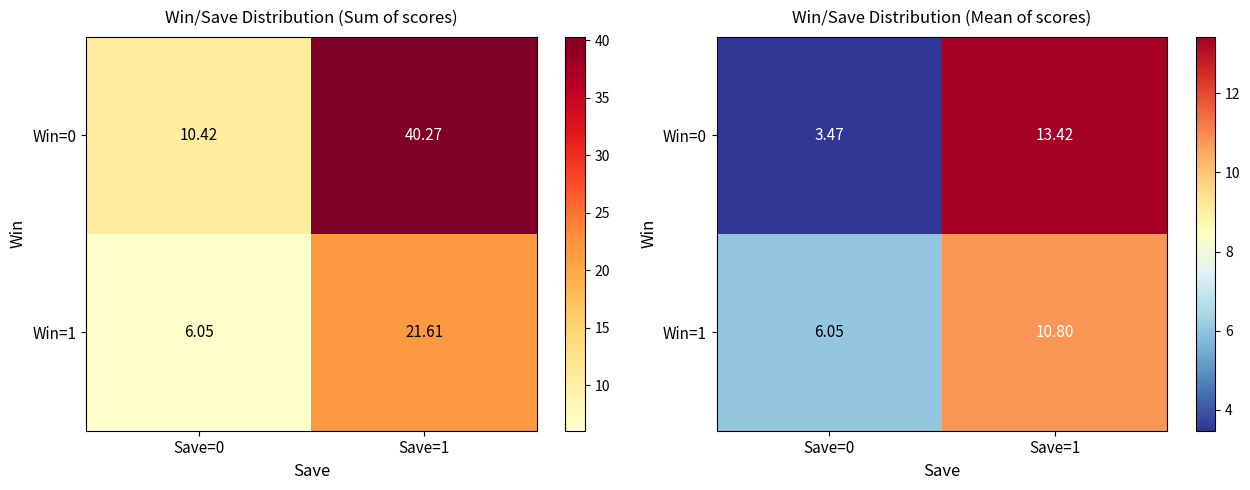

What is the sum of the Win=1 values at Save=0 and Save=1?

16.9